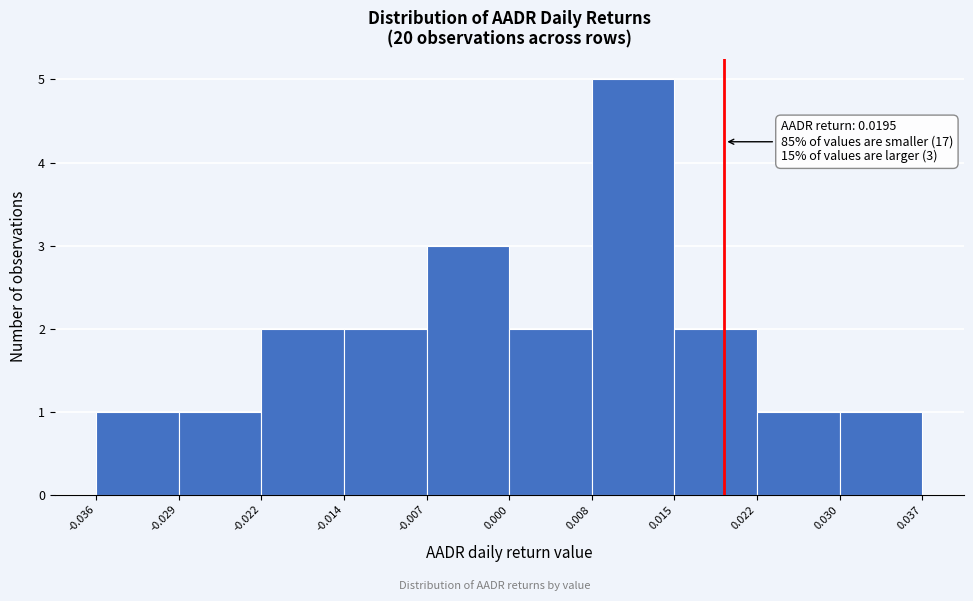

Over which range of the x-axis is the bar tallest?

0.008 to 0.015